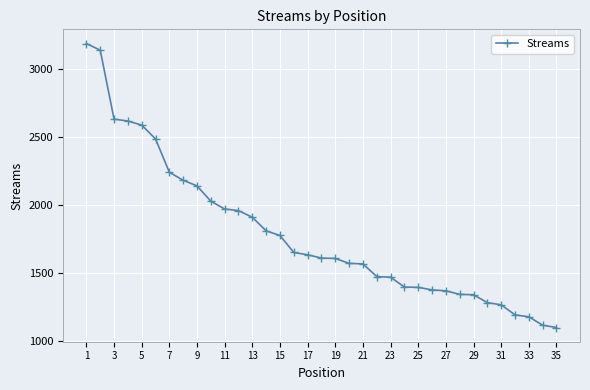

What is the greatest value displayed?

3187